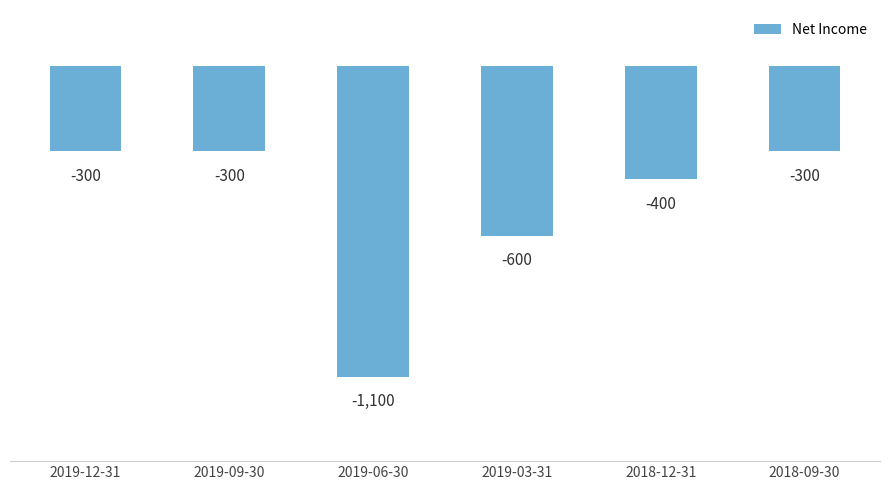

What value does the data have at 2019-06-30?

-1100